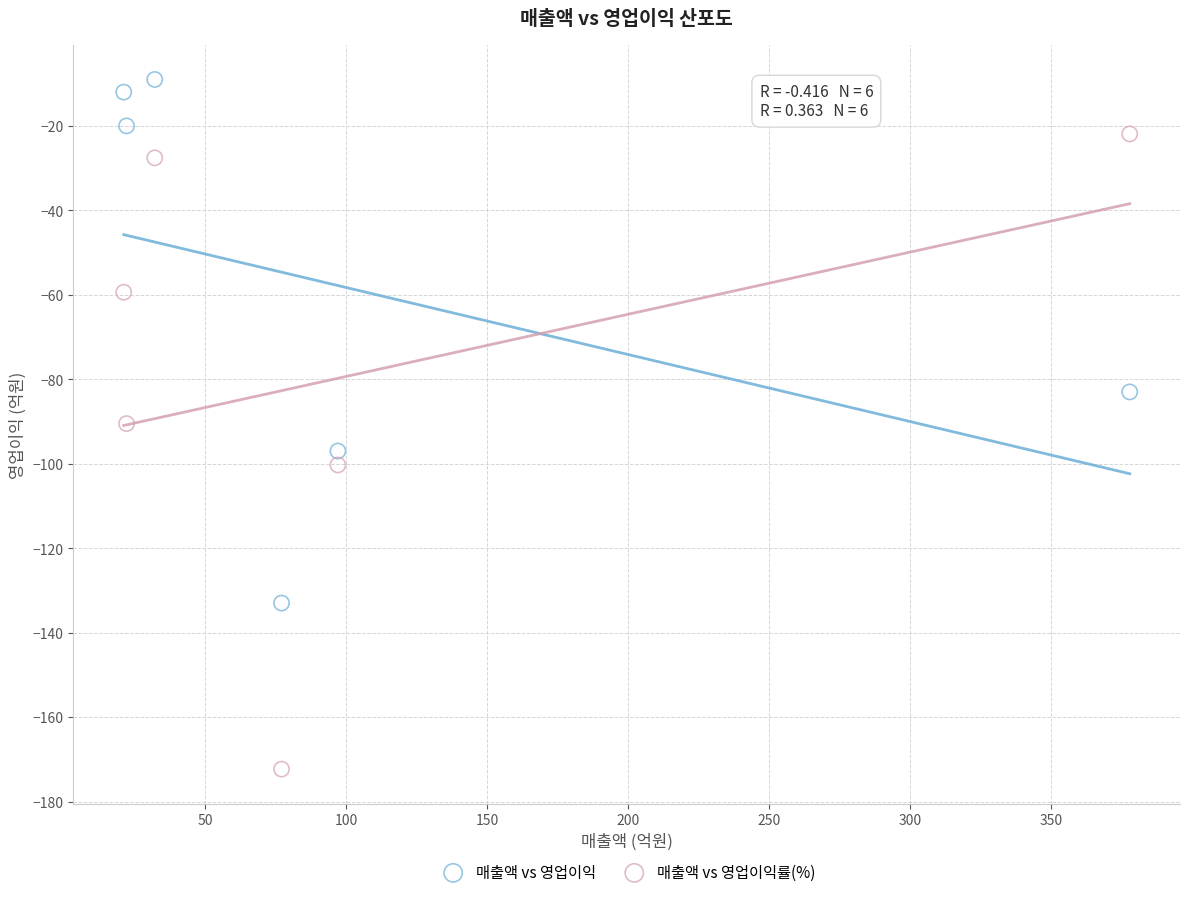

Which series contains the lowest Y value?

매출액 vs 영업이익률(%)